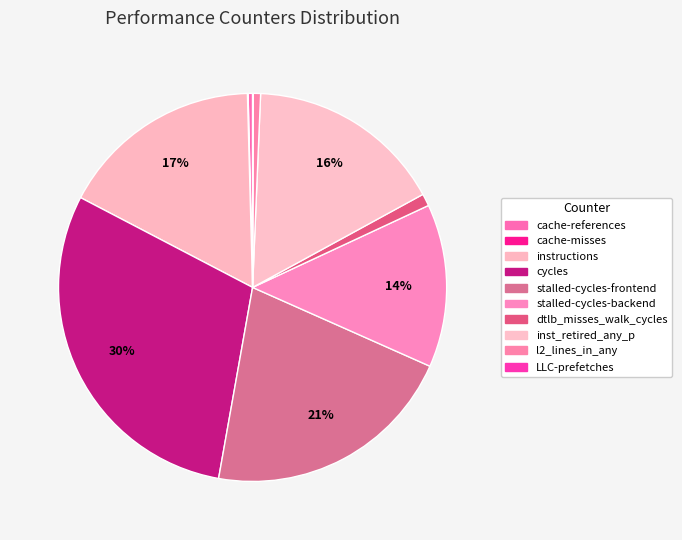

To the nearest percent, what portion does l2_lines_in_any represent?

1%